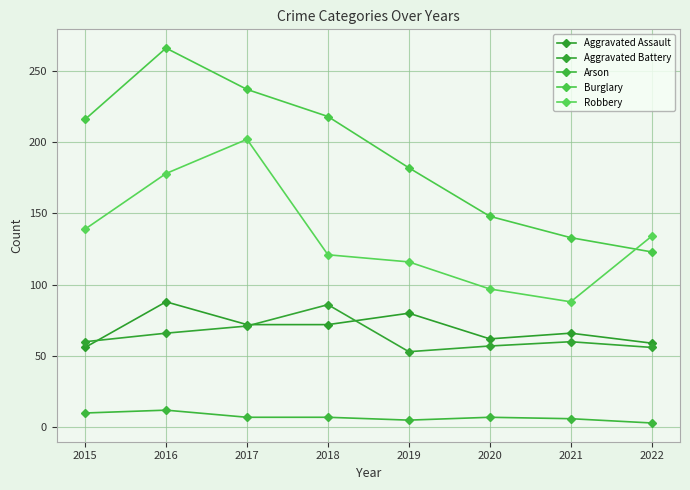

How many data points in Aggravated Battery are less than 60?

3